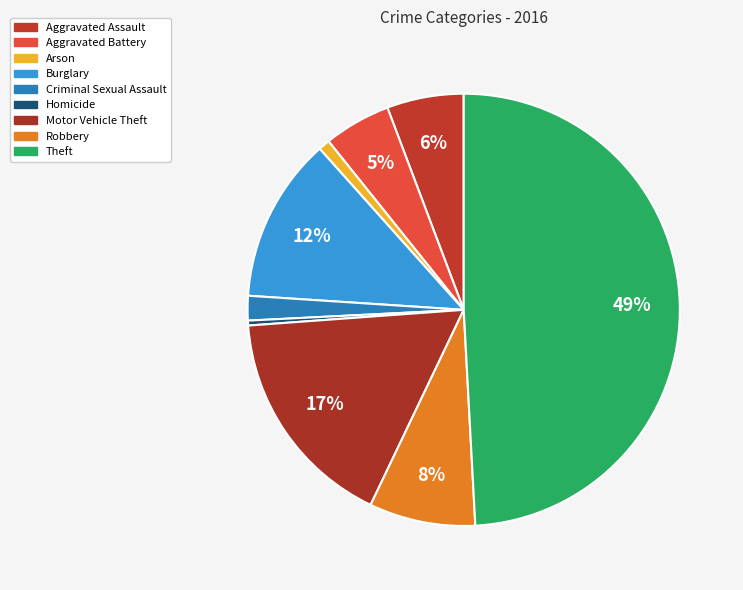

What is the ratio of the value at Aggravated Assault to the value at Homicide?

15.7